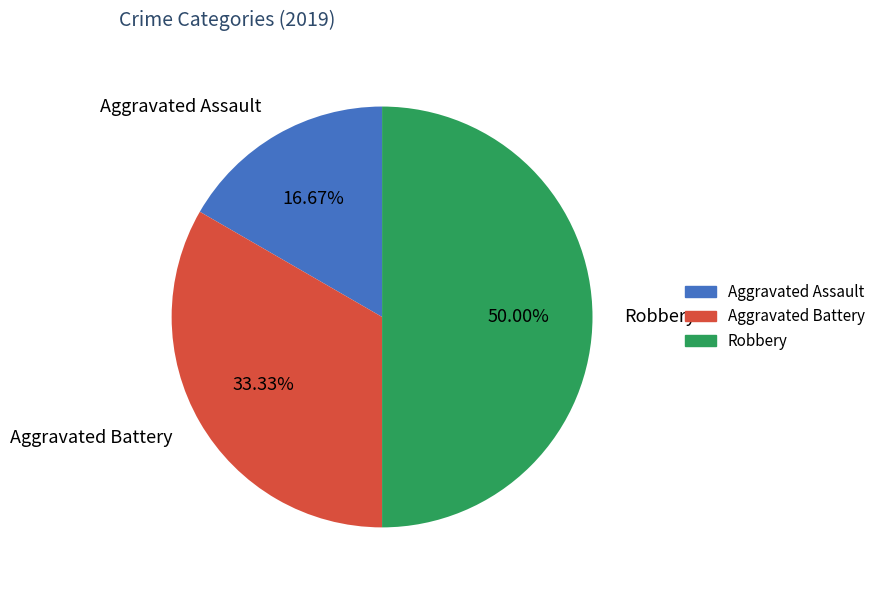

How many segments does this pie chart have?

3